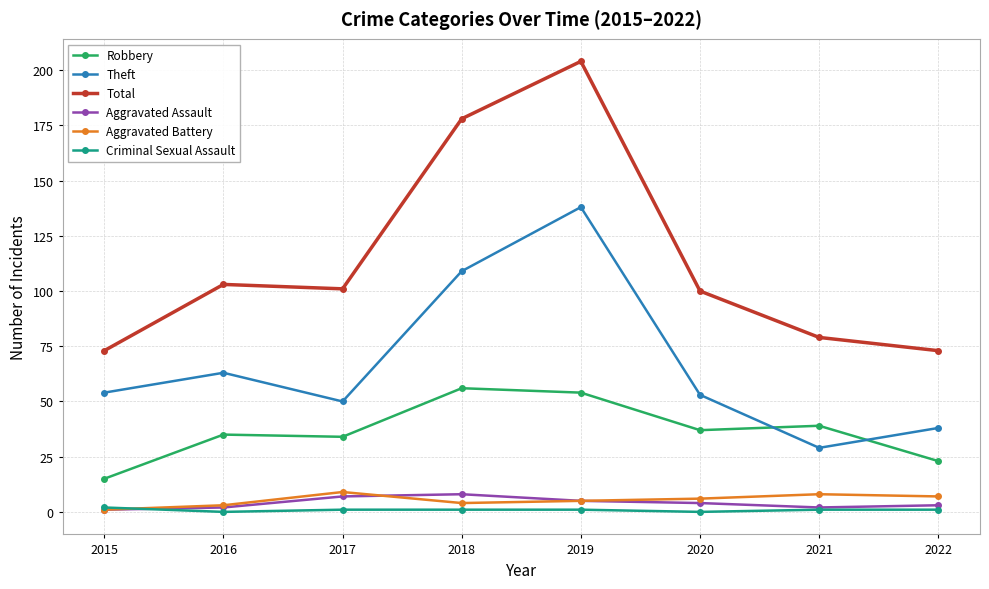

True or false: Aggravated Assault and Robbery intersect in this chart.

False